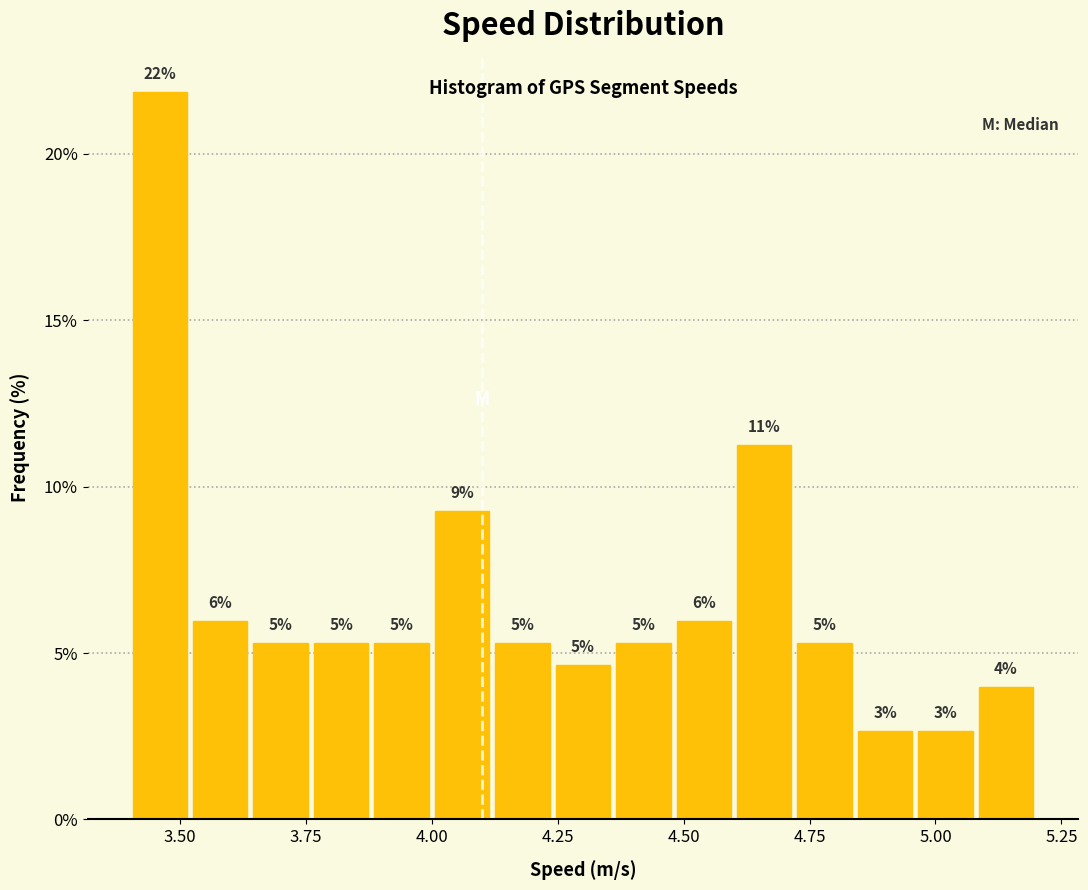

Read against the x-axis, roughly where is the centre of the tallest bar?

3.45